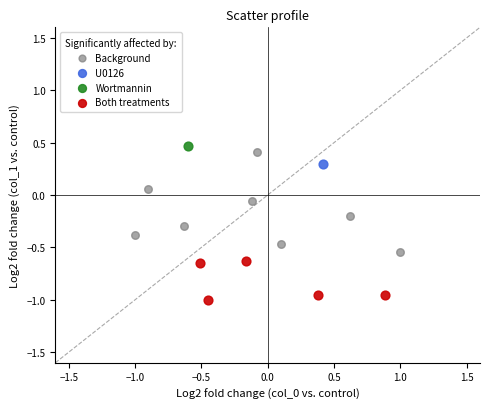

What are all the series names shown in the legend?

Background, U0126, Wortmannin, Both treatments